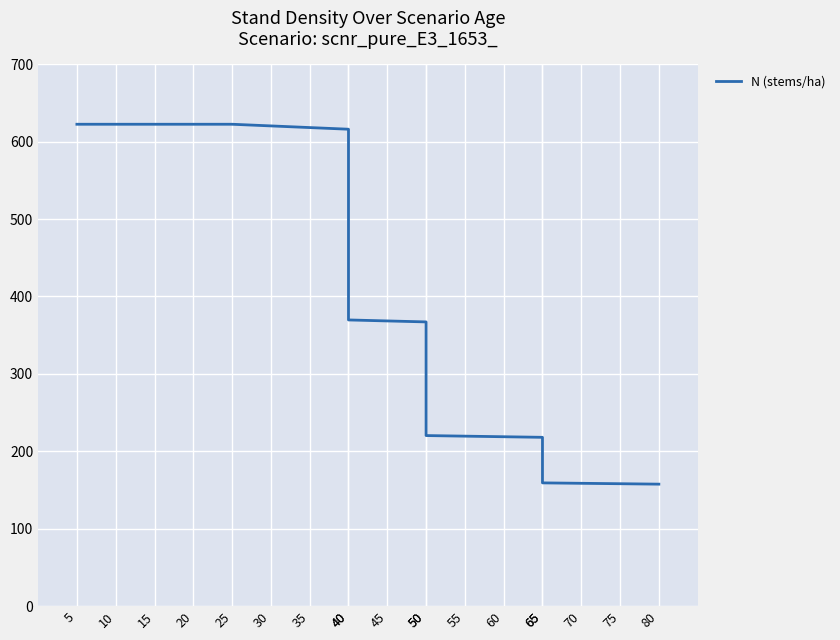

Reading left to right, list all the values displayed in this chart.

622.5	622.5	622.5	622.5	622.5	620.3	618.2	616.1	369.6	368.4	367.1	220.3	219.5	218.7	218.0	159.1	158.6	158.0	157.5